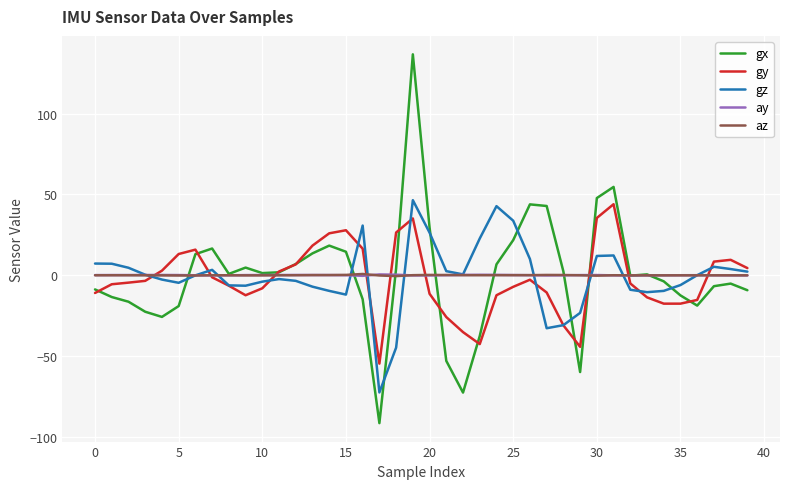

True or false: gz and az cross at least once.

True